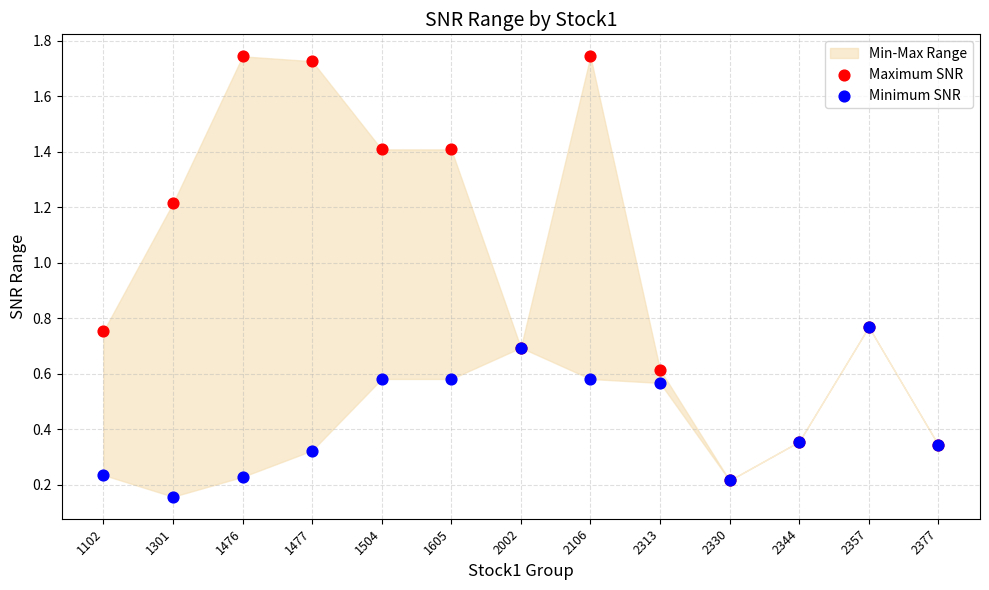

Which series contains the lowest Y value?

Minimum SNR